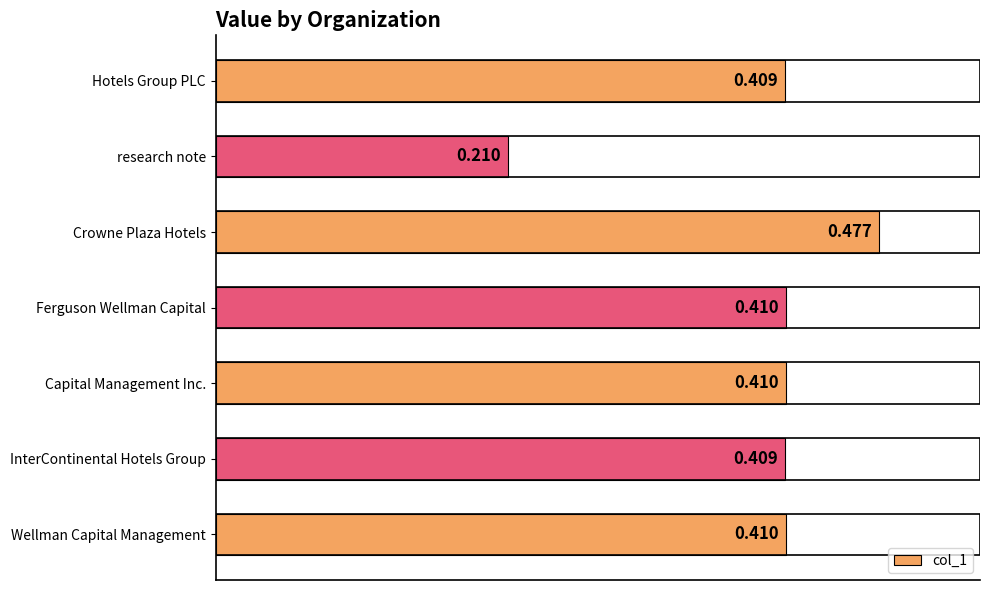

What is the sum of all values?

2.7